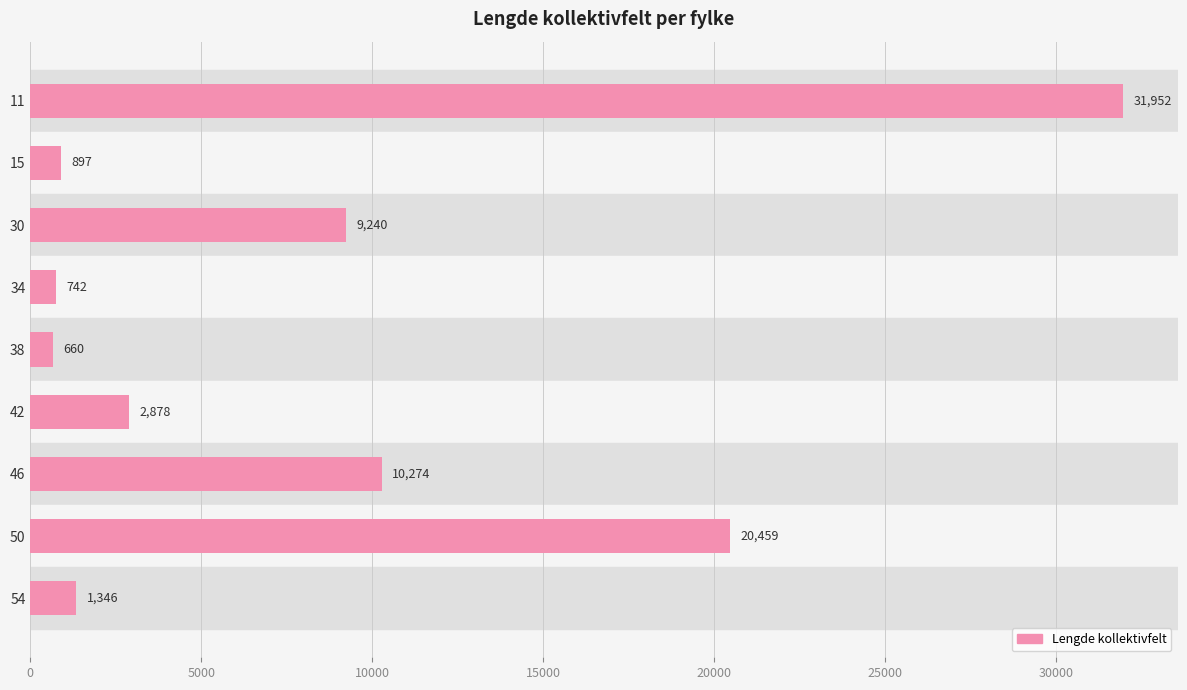

Is it true that the value at 50 is 31166.4?

False